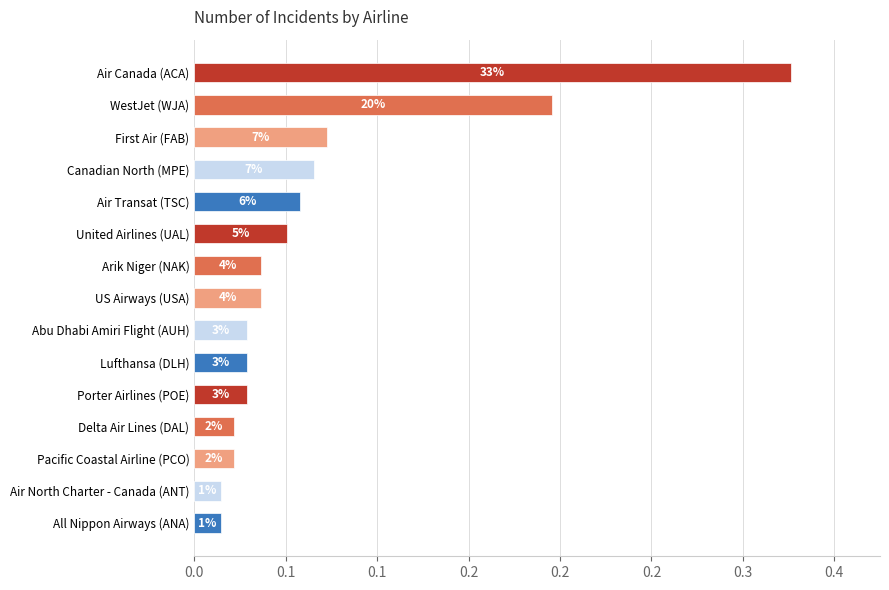

Does the chart contain any negative values?

No